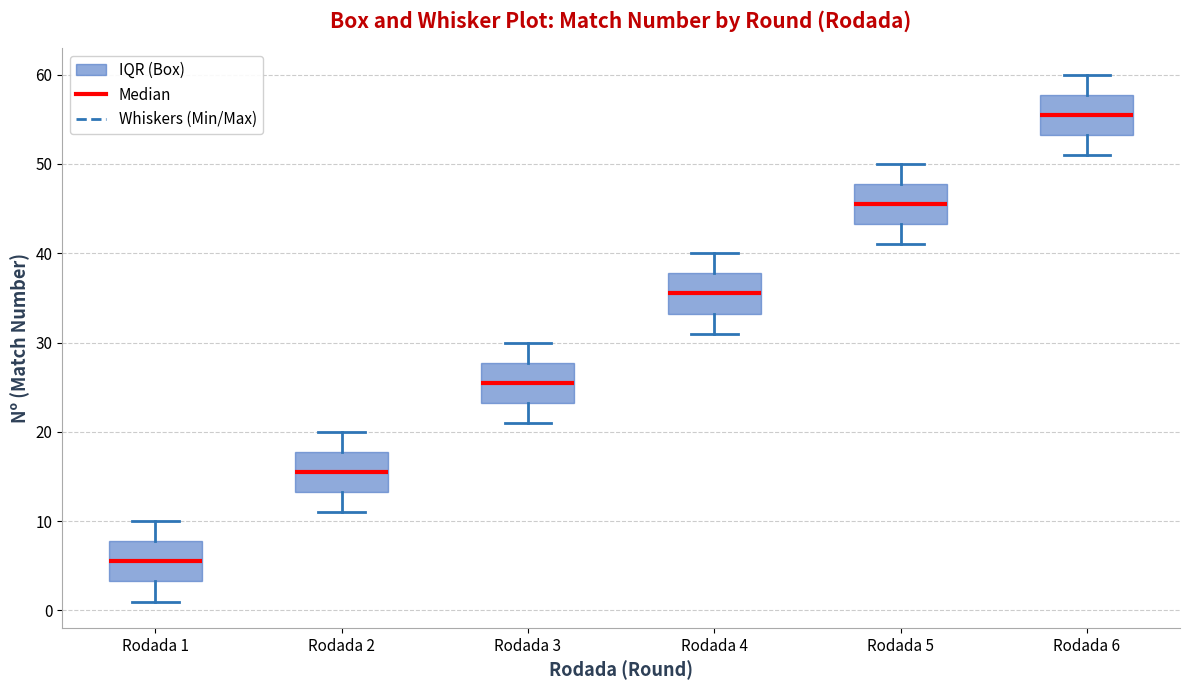

Reading left to right, transcribe this box plot: for each box, give where its median line is, the range the box spans, and where its two whiskers end, as read against the y-axis. The values are not printed on the chart, so give them approximately, as read against the axis.

Rodada 1: median 6, box 3 to 8, whiskers 1 to 10
Rodada 2: median 16, box 13 to 18, whiskers 11 to 20
Rodada 3: median 26, box 23 to 28, whiskers 21 to 30
Rodada 4: median 36, box 33 to 38, whiskers 31 to 40
Rodada 5: median 46, box 43 to 48, whiskers 41 to 50
Rodada 6: median 56, box 53 to 58, whiskers 51 to 60